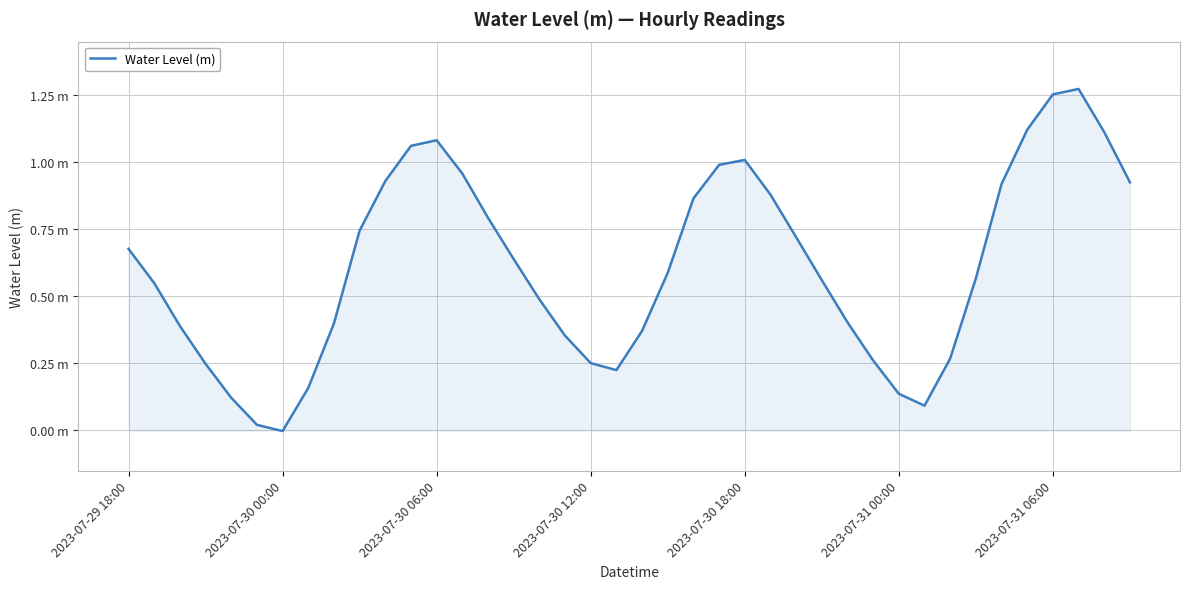

Reading right to left, extract all data points from this chart.

0.9	1.1	1.3	1.3	1.1	0.9	0.6	0.3	0.1	0.1	0.3	0.4	0.6	0.7	0.9	1.0	1.0	0.9	0.6	0.4	0.2	0.3	0.4	0.5	0.6	0.8	1.0	1.1	1.1	0.9	0.7	0.4	0.2	-0.0	0.0	0.1	0.2	0.4	0.5	0.7